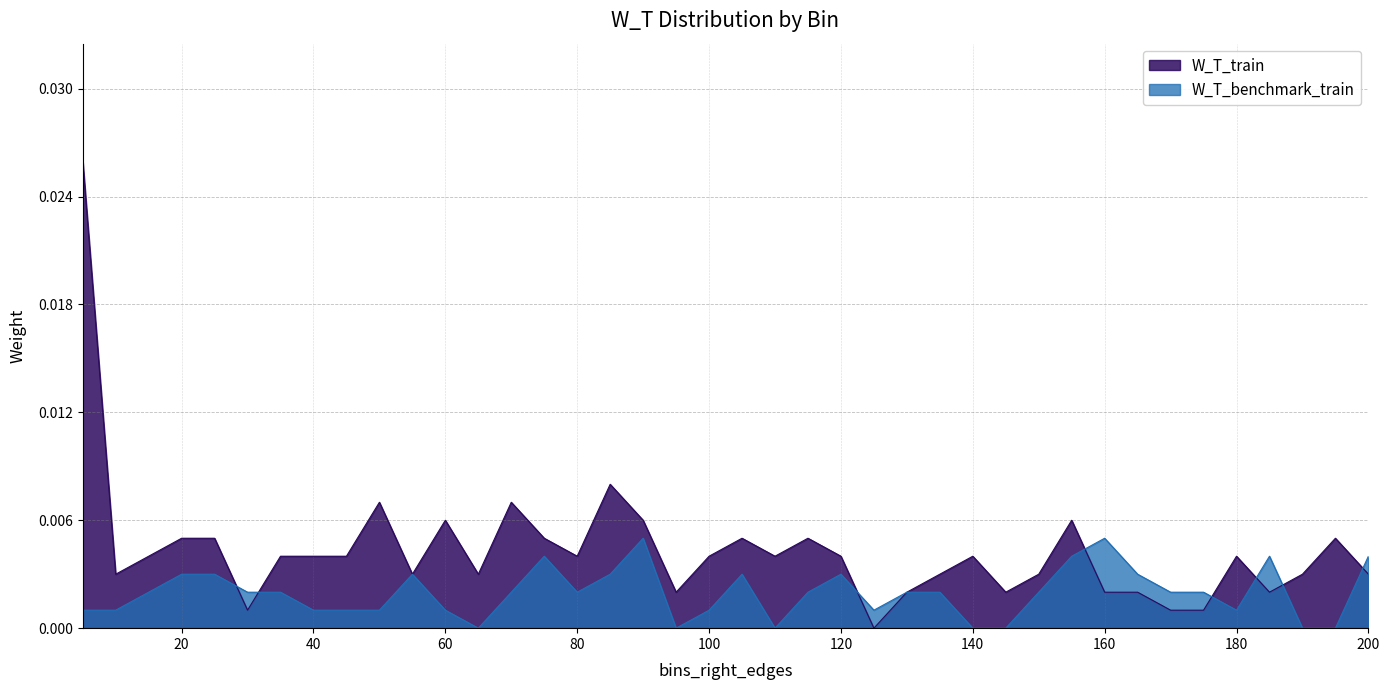

True or false: W_T_train has a value of 0.0 at 190.

False